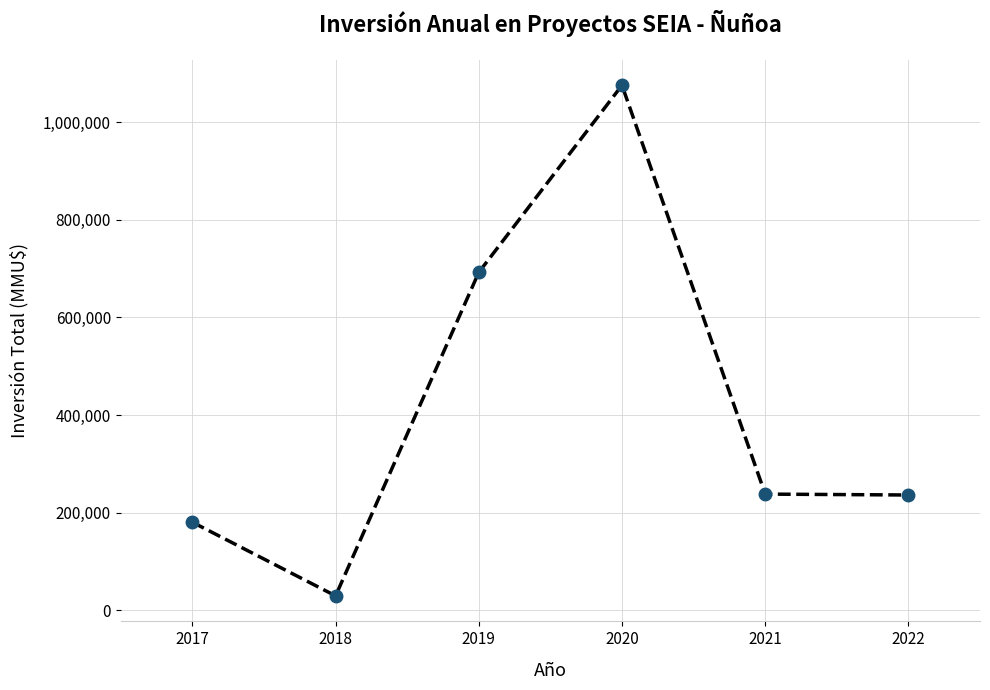

How many lines are shown in the chart?

1